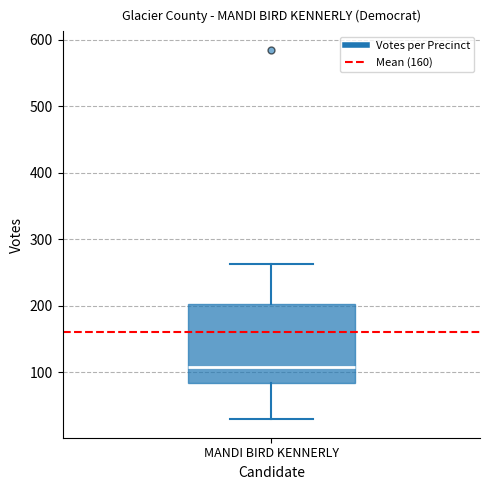

Transcribe this box plot: give where the median line is, the range the box spans, and where the two whiskers end, as read against the y-axis. The values are not printed on the chart, so give them approximately, as read against the axis.

median 110, box 80 to 200, whiskers 30 to 260